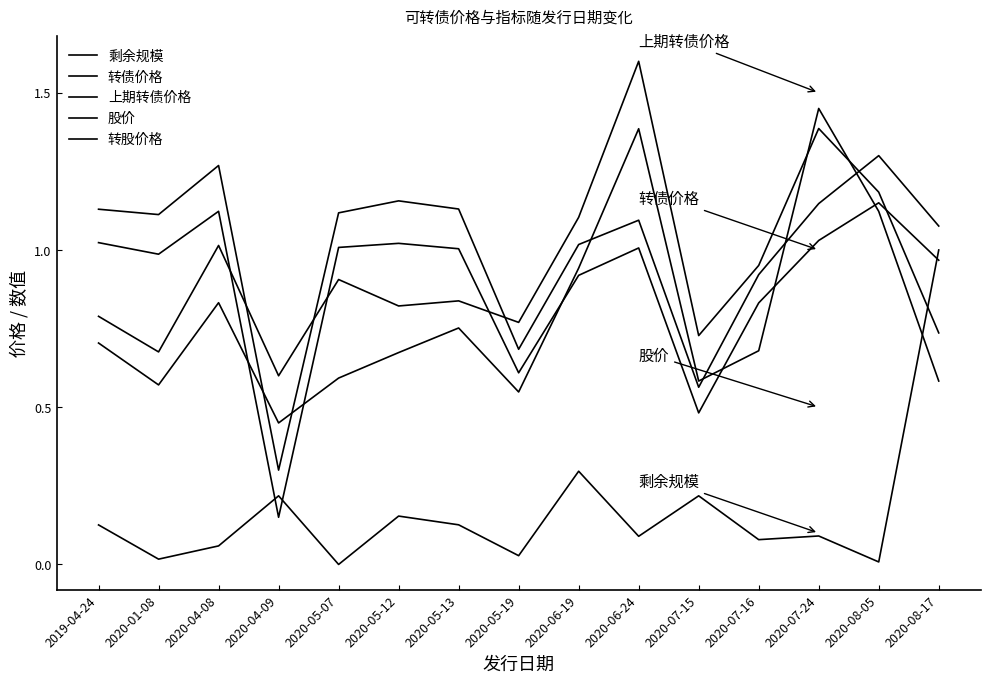

How many lines are shown in the chart?

5